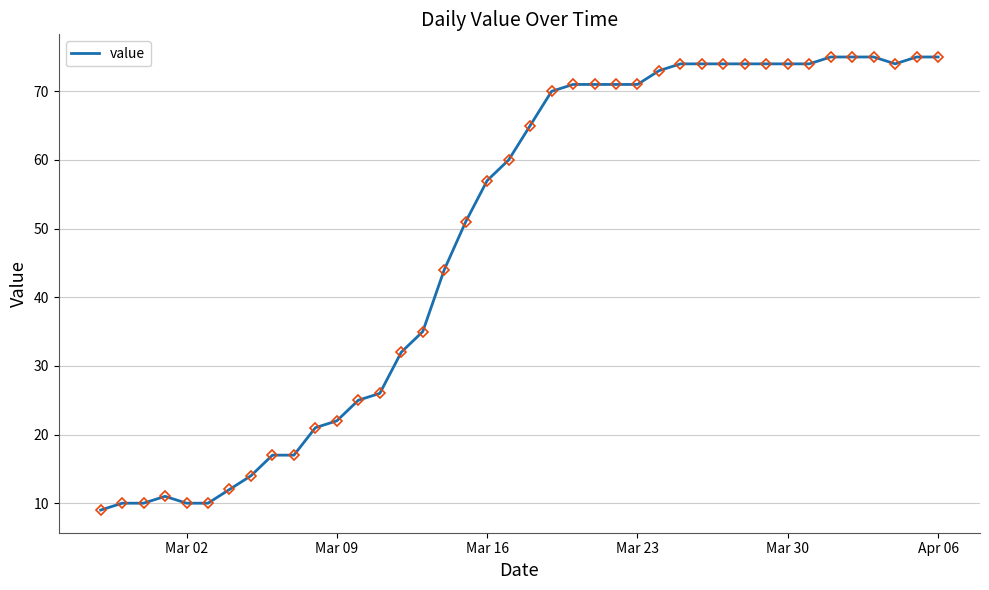

What is the smallest value displayed?

9